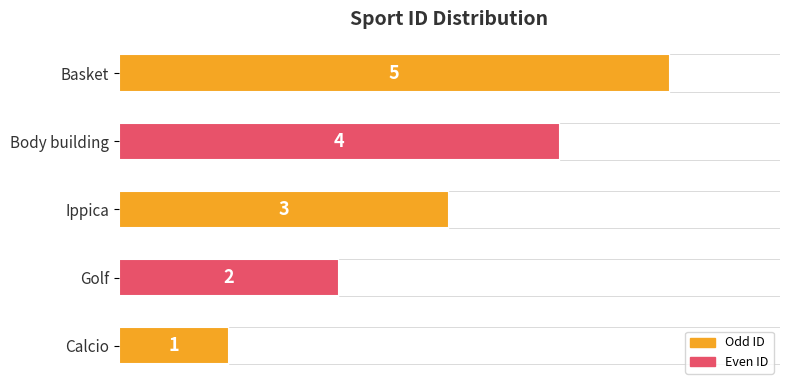

What is the difference between the second highest and second lowest values?

2